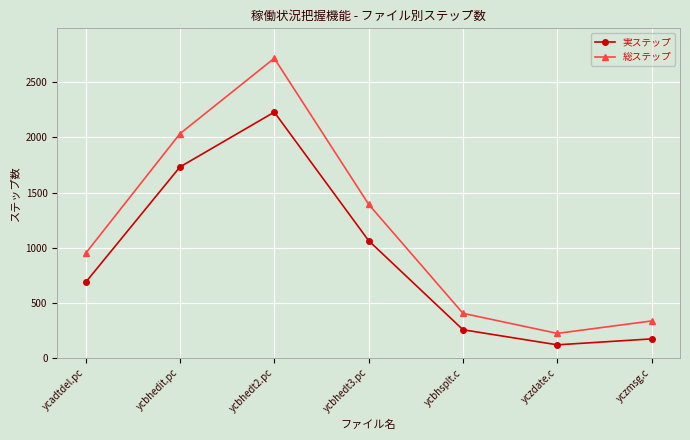

Which series has the largest total across all categories?

総ステップ